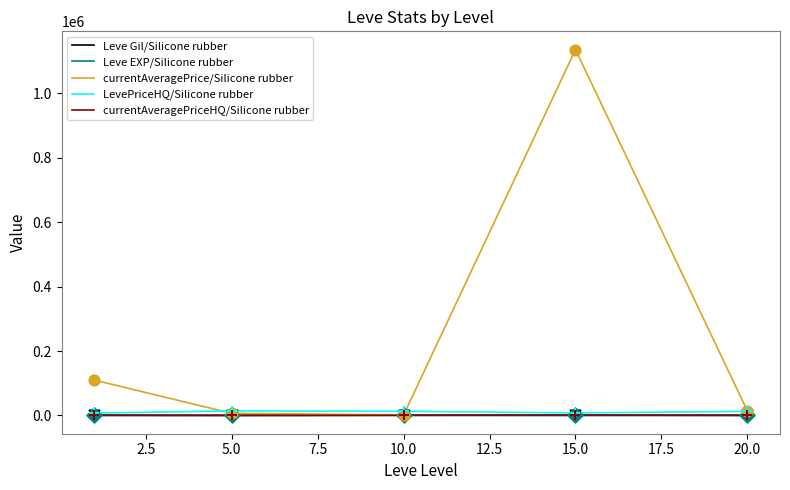

What are all the series names shown in the legend?

Leve Gil/Silicone rubber, Leve EXP/Silicone rubber, currentAveragePrice/Silicone rubber, LevePriceHQ/Silicone rubber, currentAveragePriceHQ/Silicone rubber